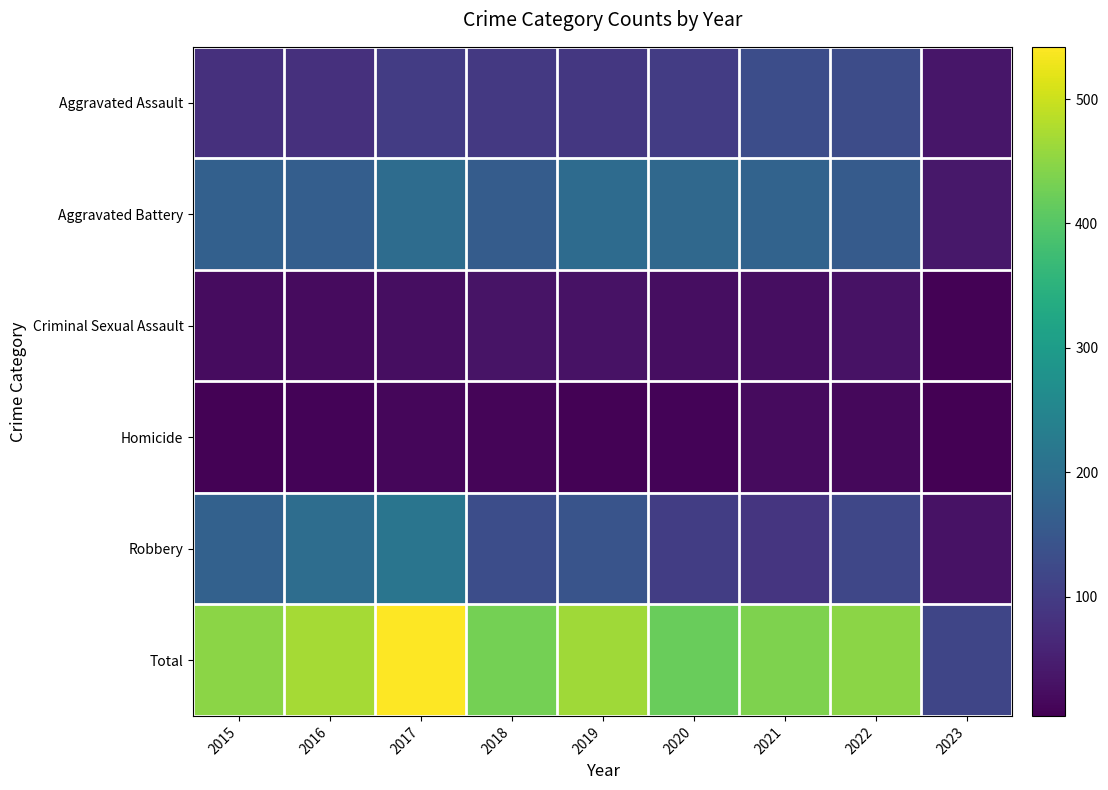

What is the smallest value displayed?

4